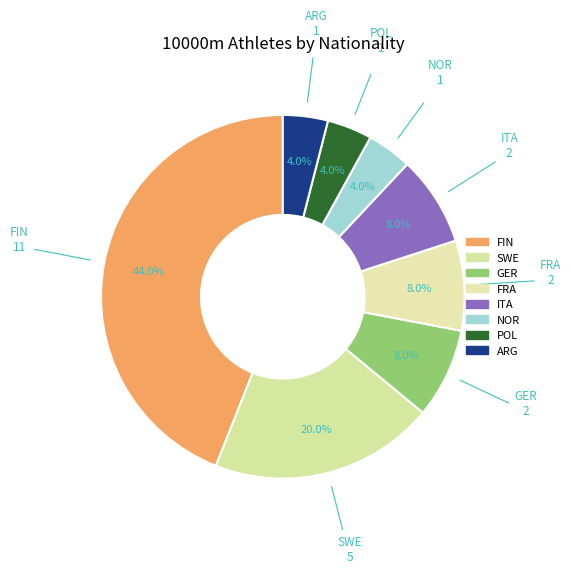

How many slices are in this pie chart?

8